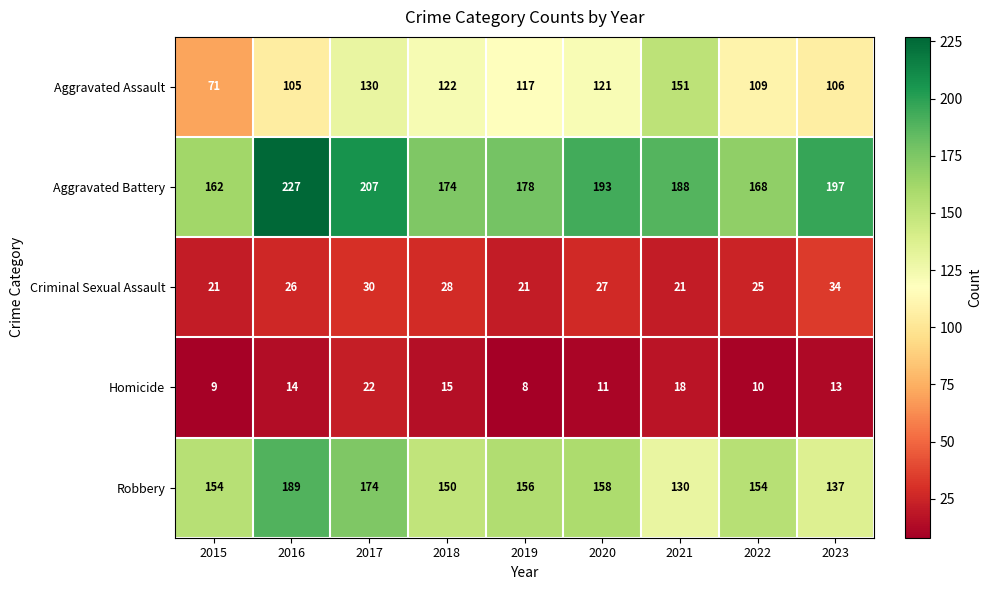

What is the approximate value of Robbery at 2015, to the nearest 10?

150